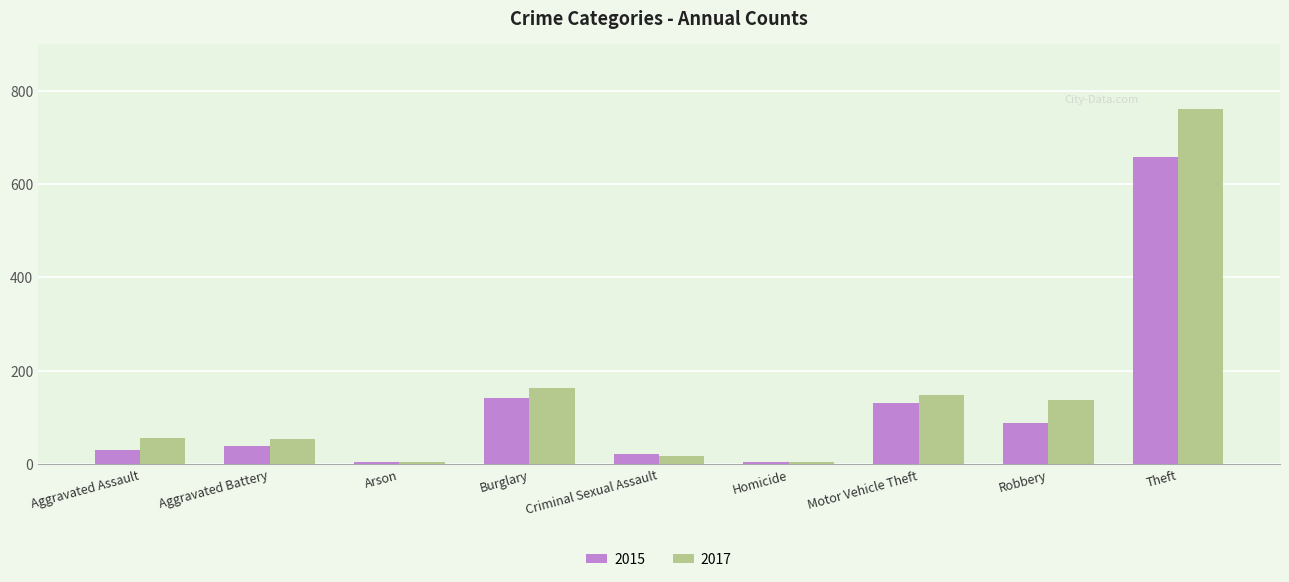

At how many categories does at least one series exceed 705?

1